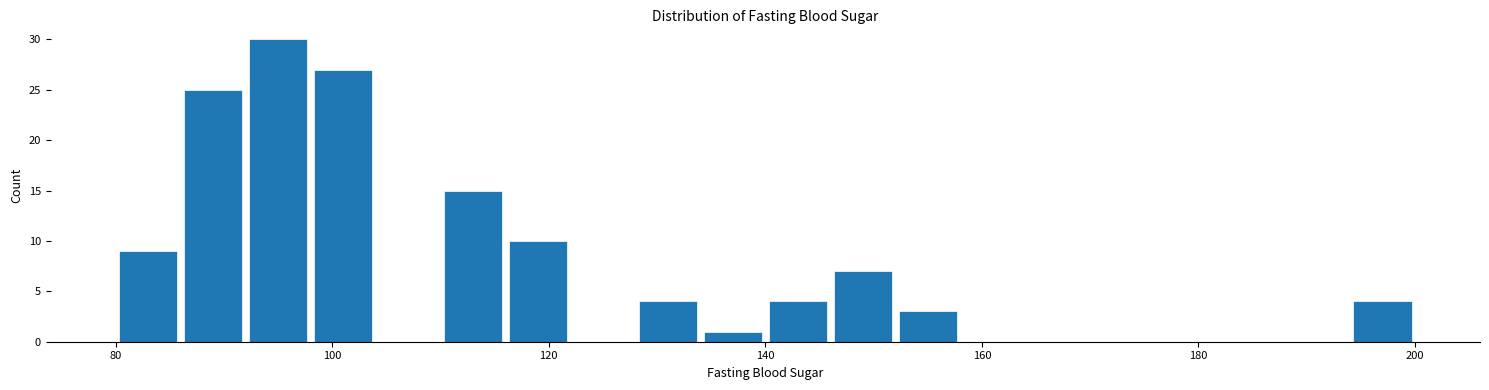

Read against the x-axis, roughly where is the centre of the tallest bar?

96